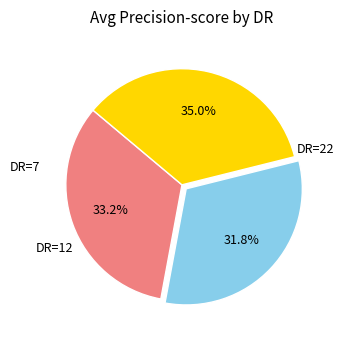

Is there a majority slice in this chart?

No